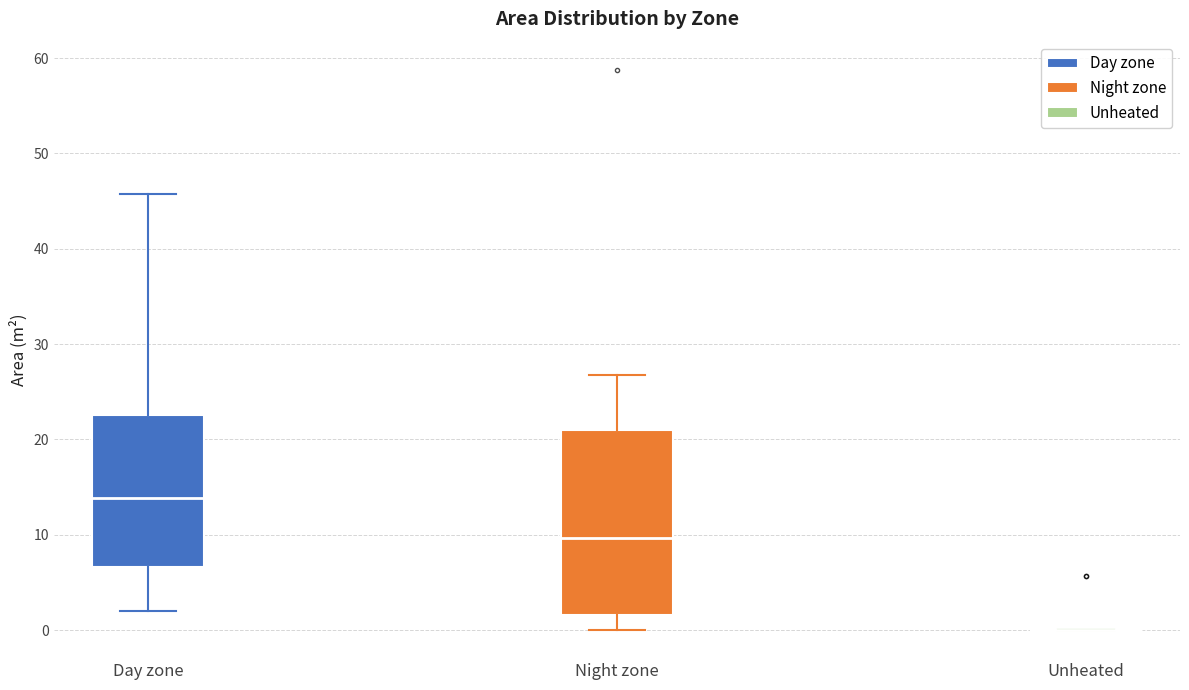

Comparing the boxes themselves (not the whiskers), which one is the tallest?

Night zone